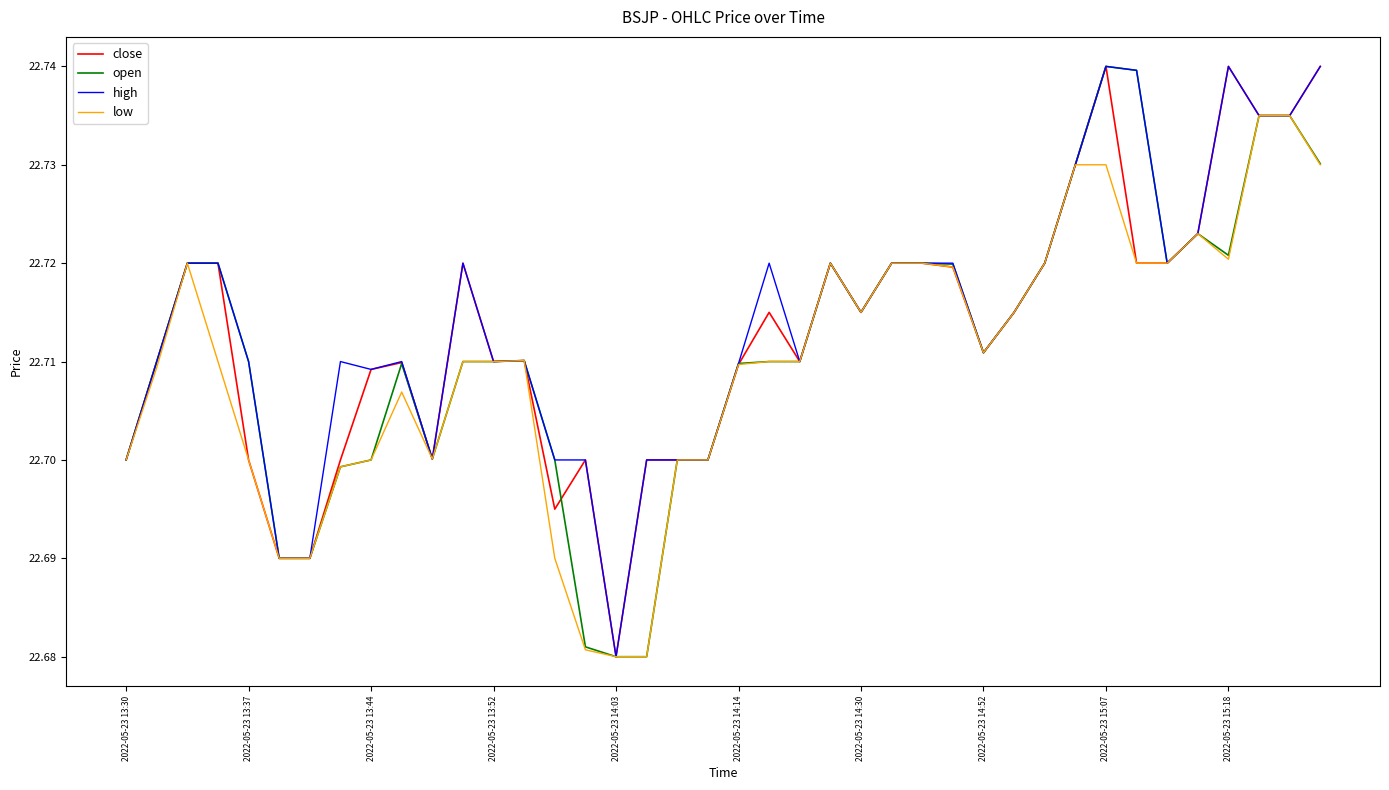

True or false: high has more than 0 interior local peaks.

True